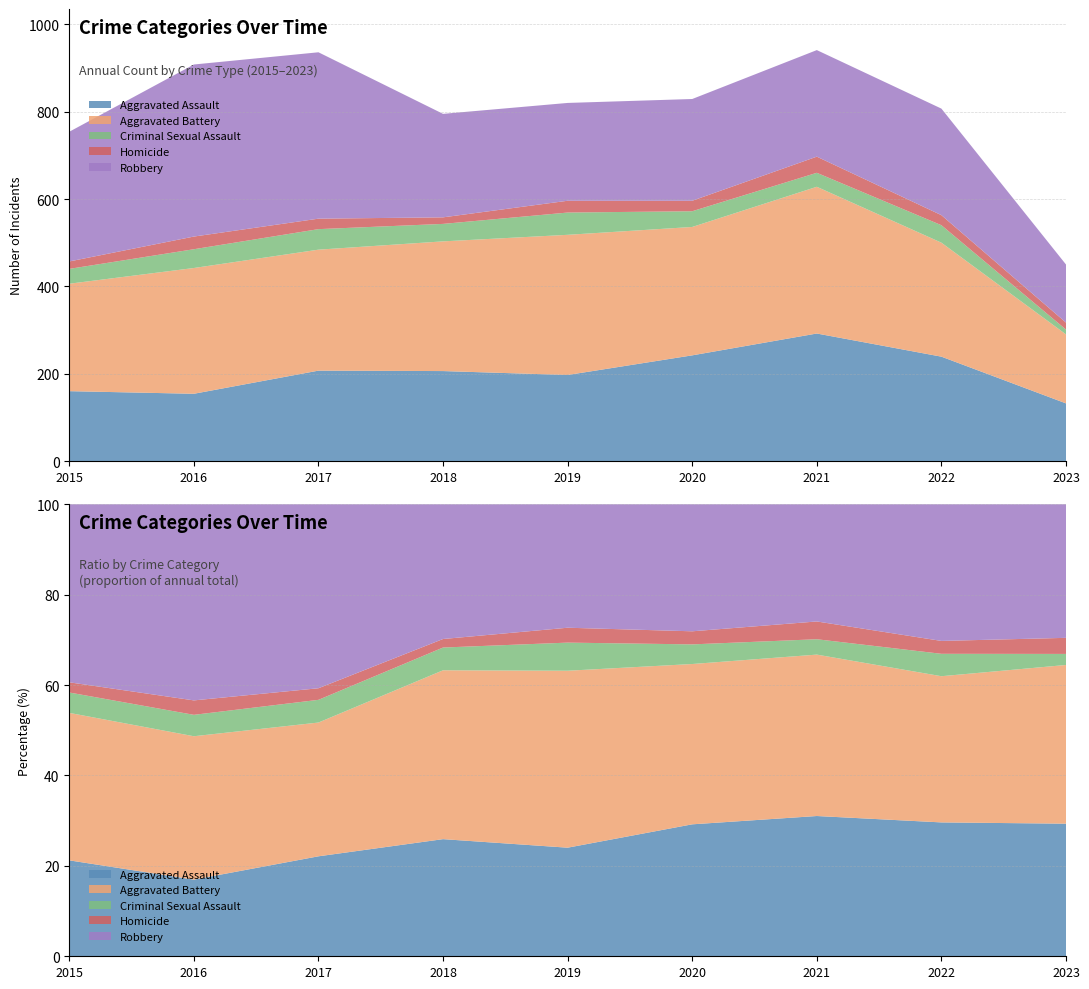

Reading left to right, extract all data points from this chart.

Aggravated Assault: 160	154	207	206	197	242	292	239	132
Aggravated Battery: 246	288	277	297	321	294	336	261	158
Criminal Sexual Assault: 34	43	47	40	51	36	32	40	11
Homicide: 17	29	24	15	27	24	37	23	16
Robbery: 297	394	381	237	224	233	244	244	133